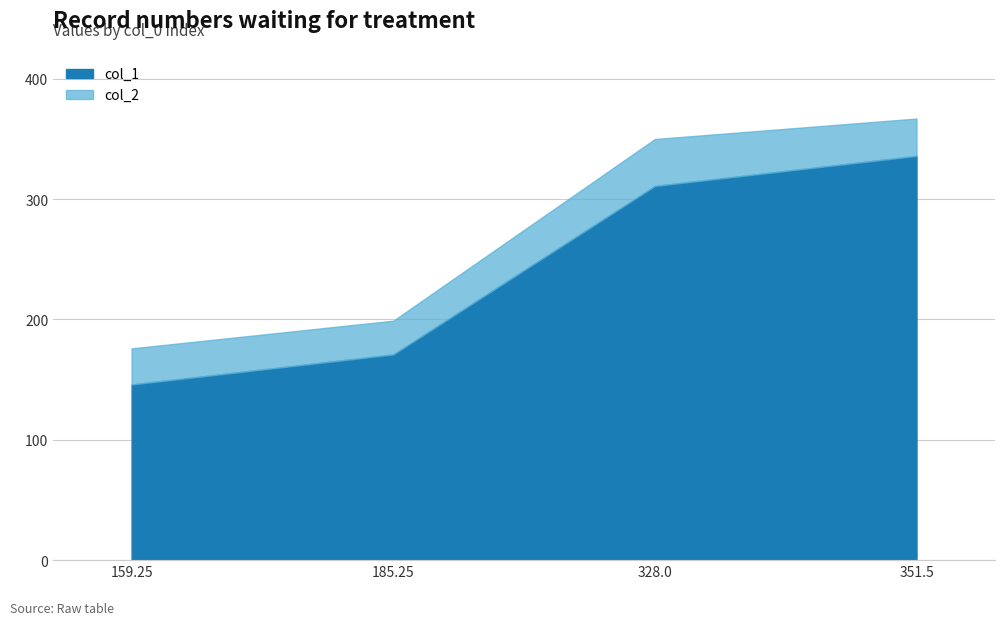

Reading left to right, list all the values displayed in this chart.

col_1: 146	171	311	336
col_2: 176	199	350	367